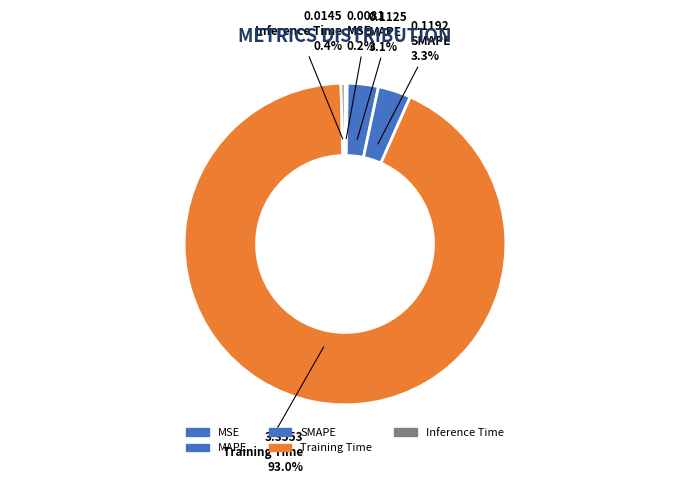

To the nearest percent, what is the difference between the largest and smallest slice percentages?

93%